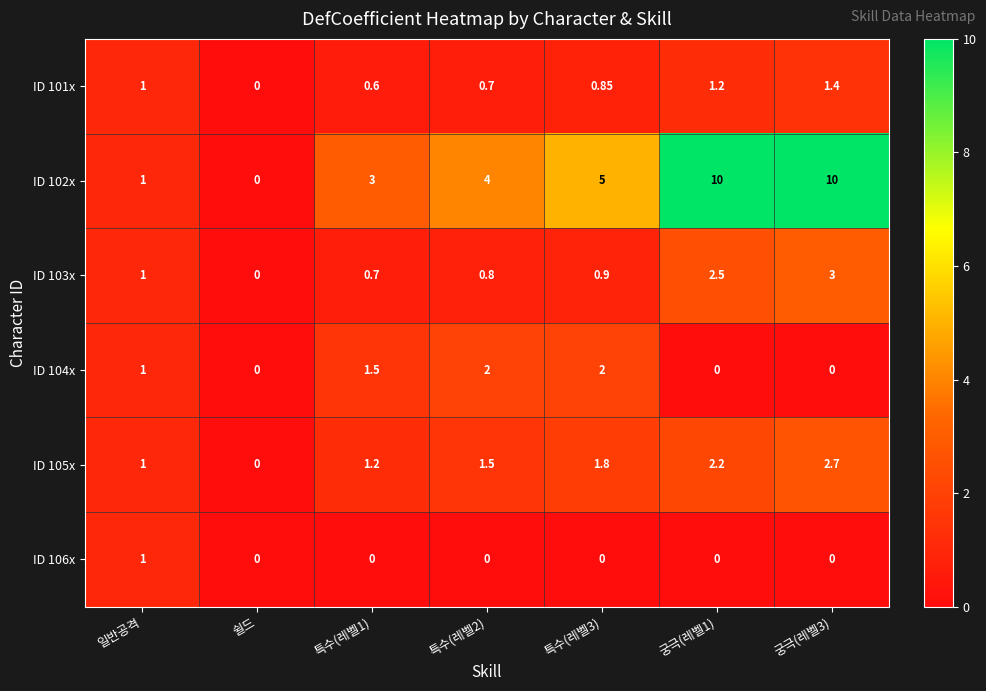

What is the difference between the highest and lowest values at 특수(레벨3)?

5.0